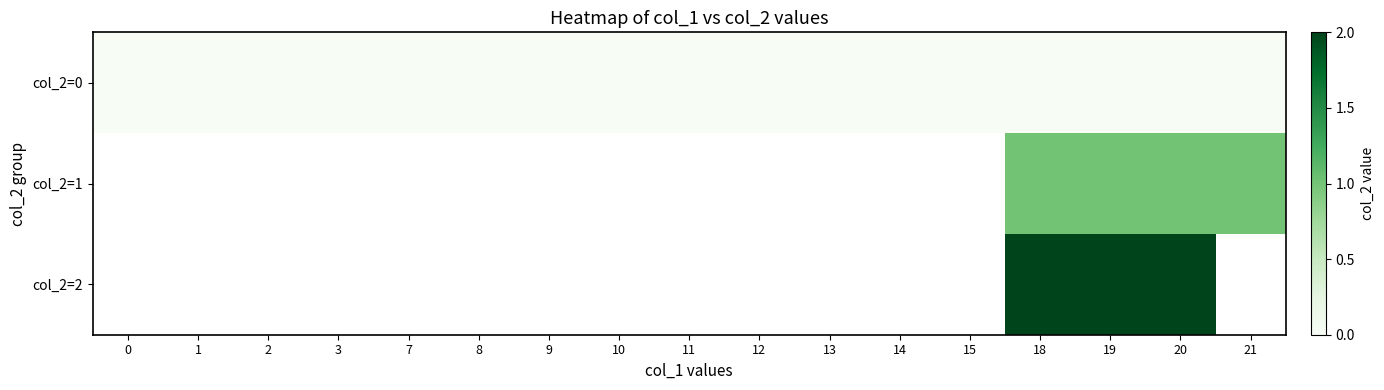

Rank the series at 10 from highest to lowest value.

col_2=0, col_2=1, col_2=2